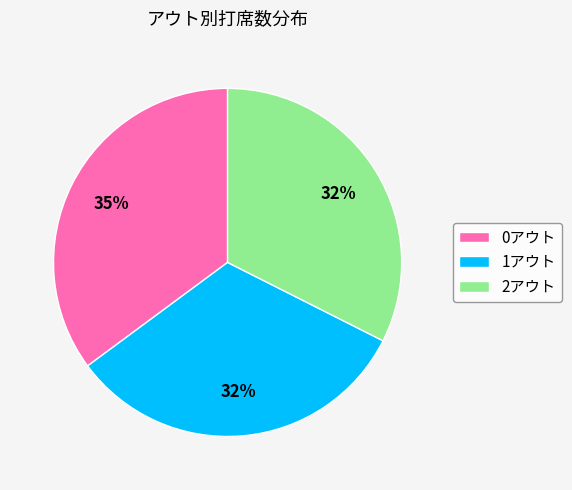

To the nearest percent, what portion does 1アウト represent?

32%